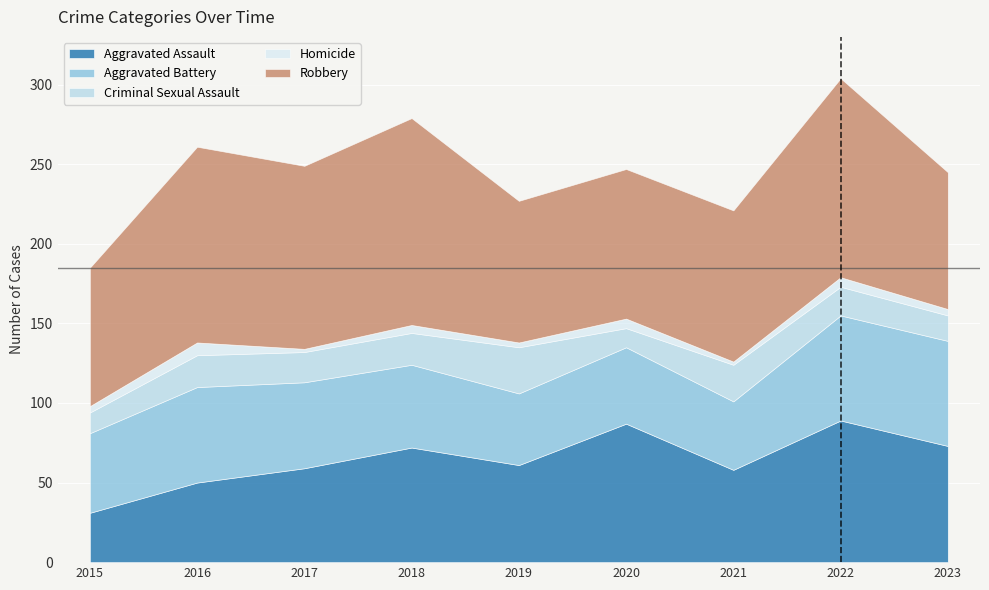

At which category does Robbery reach its first local peak?

2016